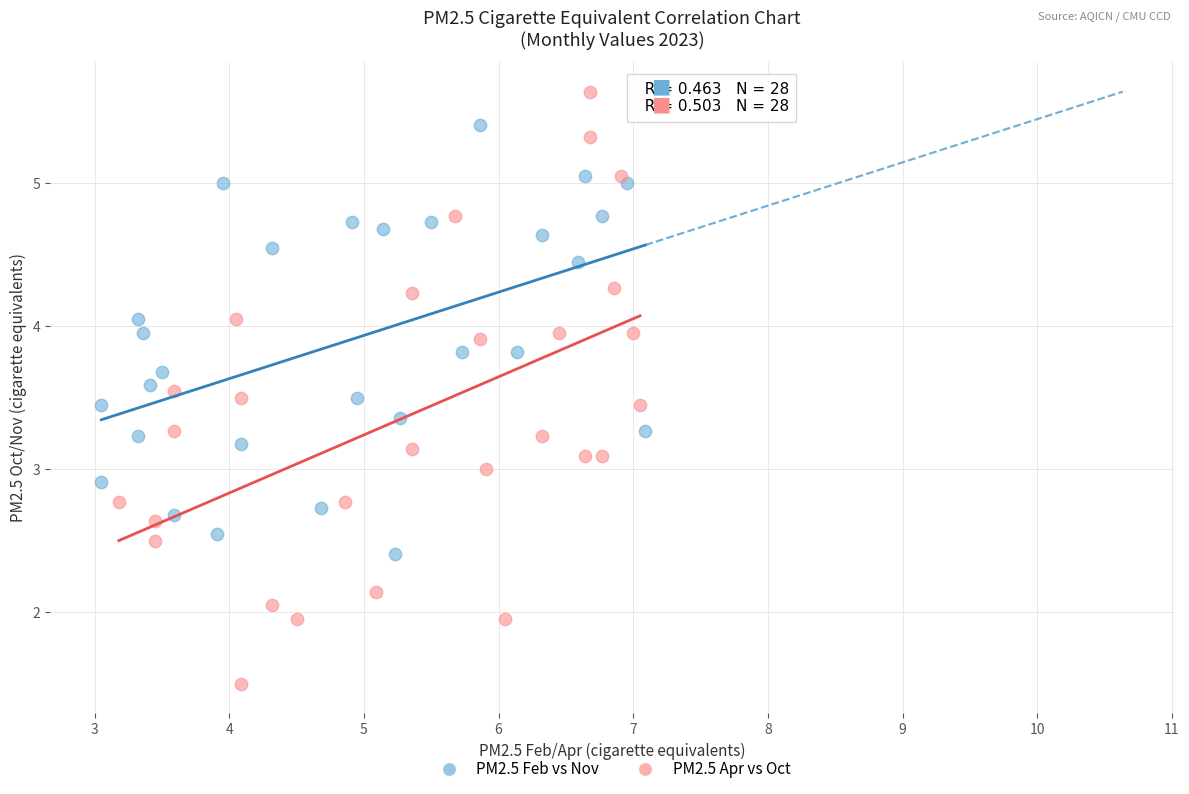

Which series has the widest spread of Y values?

PM2.5 Apr vs Oct